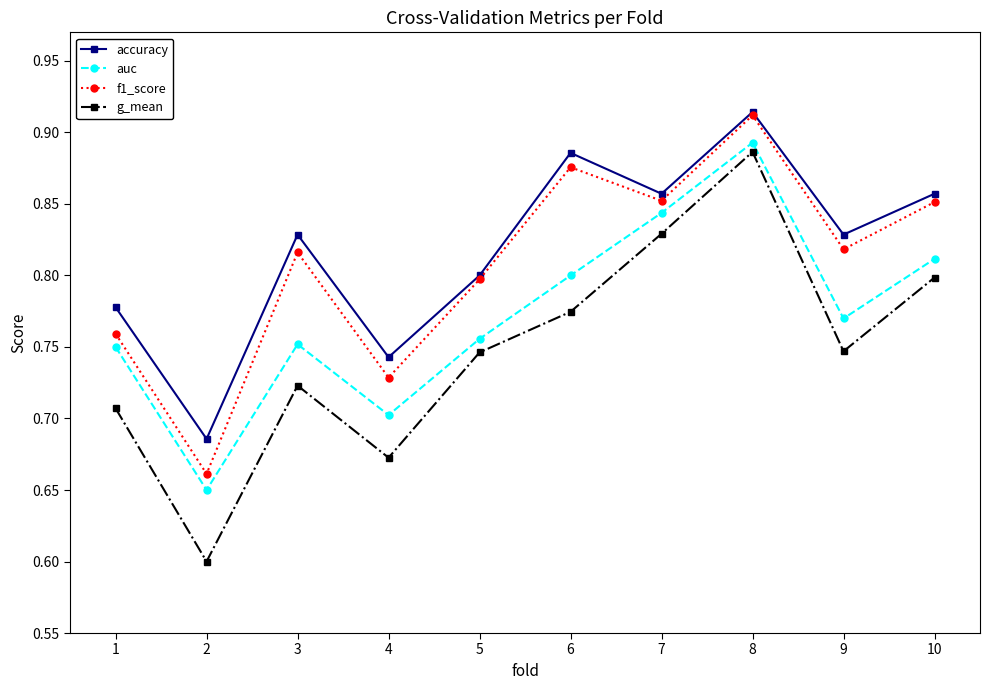

Is this an area chart (filled region under the line)?

No